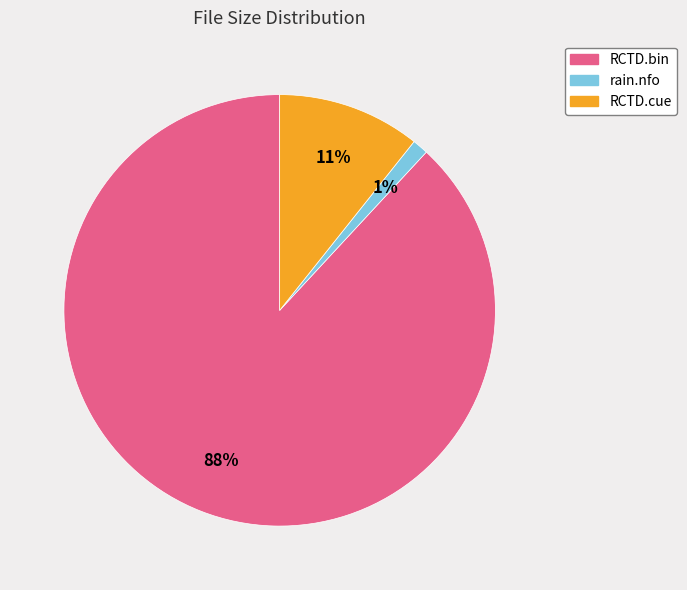

Which category accounts for the majority?

RCTD.bin